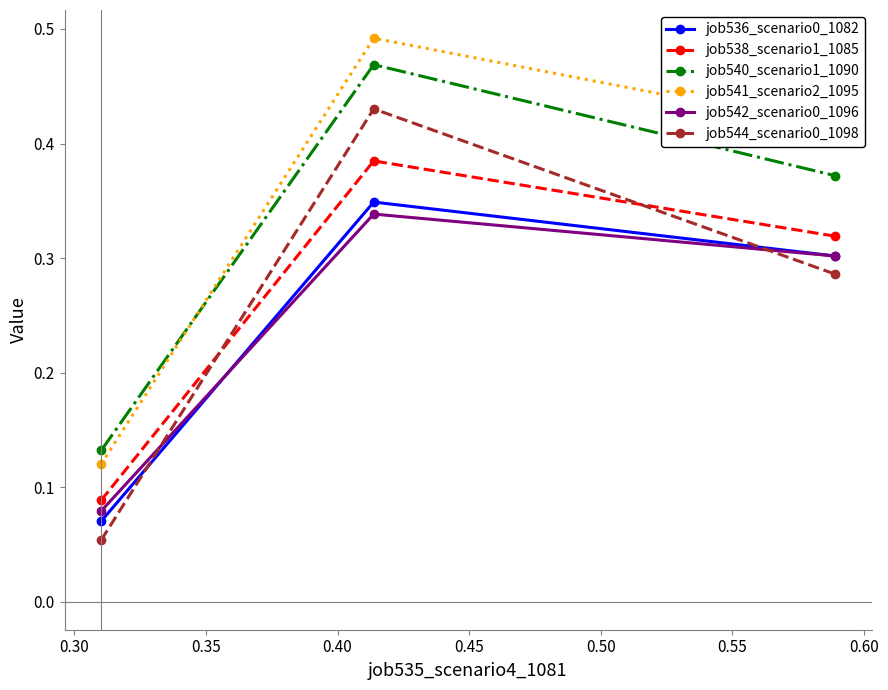

What are all the series names shown in the legend?

job536_scenario0_1082, job538_scenario1_1085, job540_scenario1_1090, job541_scenario2_1095, job542_scenario0_1096, job544_scenario0_1098